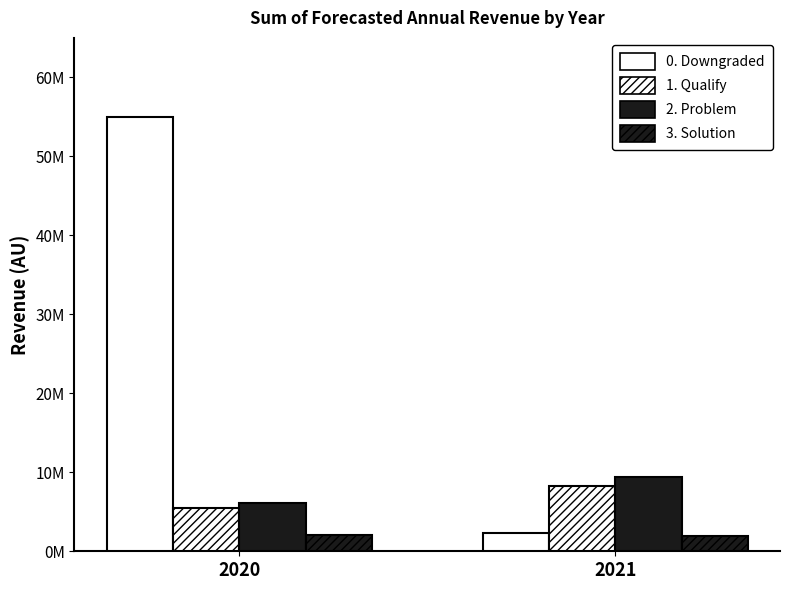

The 3. Solution series shows 3347324.9 at 2020. True or false?

False